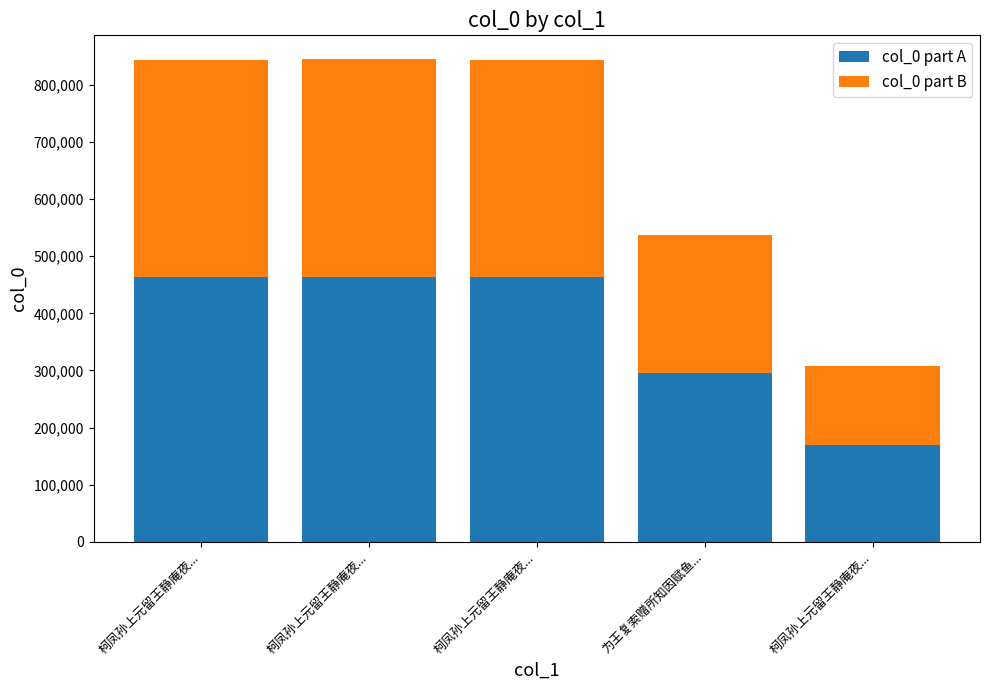

What are all the series names shown in the legend?

col_0 part A, col_0 part B